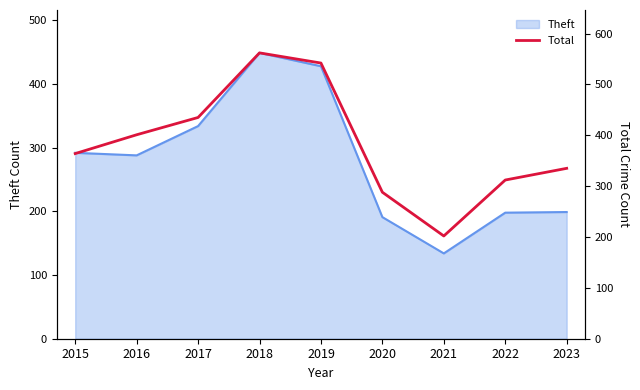

True or false: the data shows 114 at 2018.

False